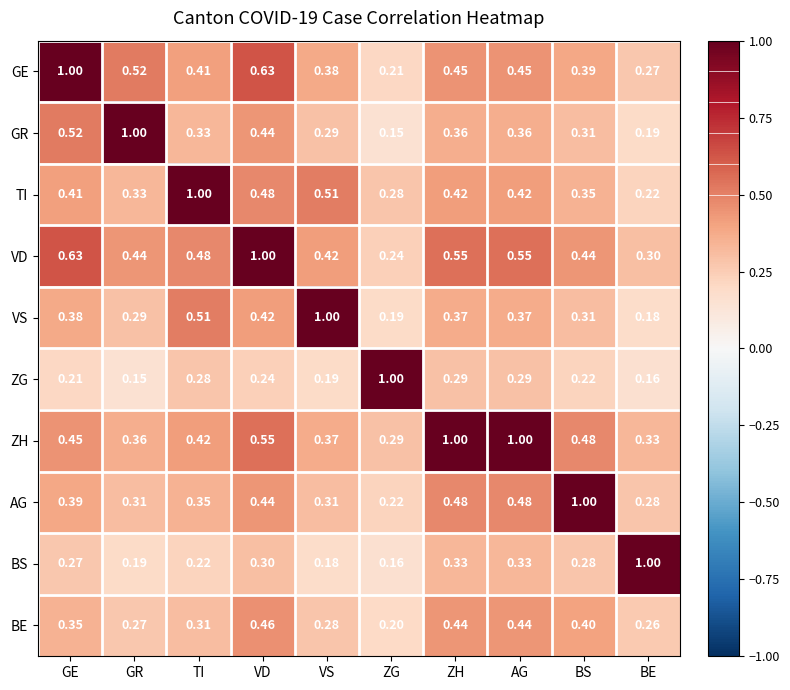

How many series are shown in this chart?

10